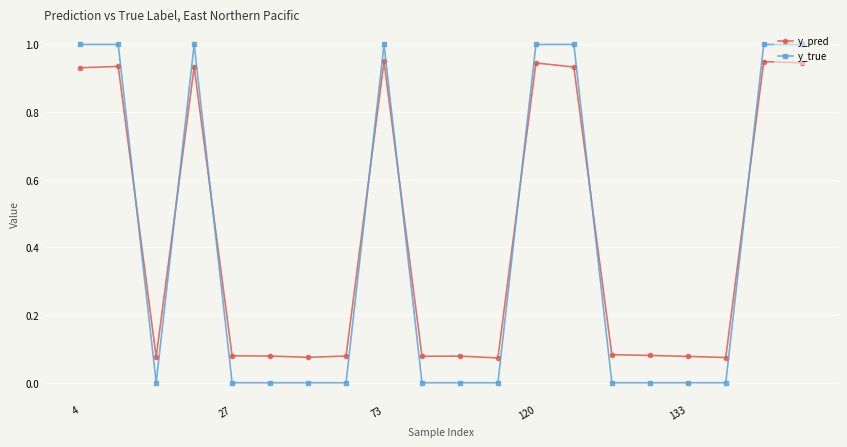

True or false: y_pred has more than 1 points higher than both neighbors.

True